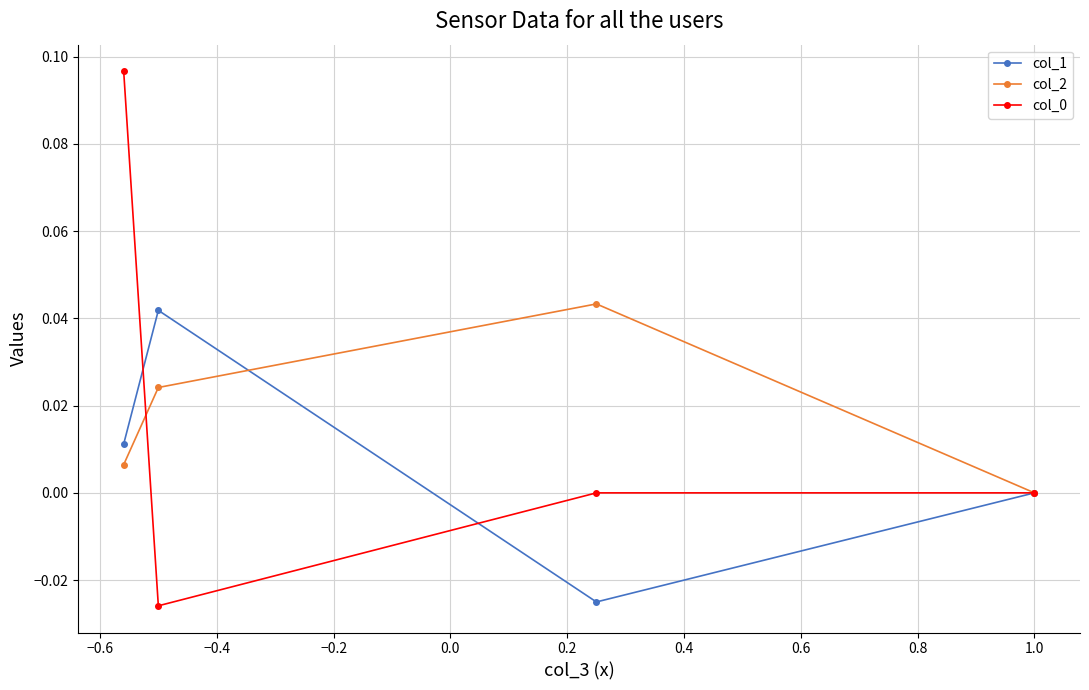

In col_2, how many points are higher than both neighbors (excluding endpoints)?

1